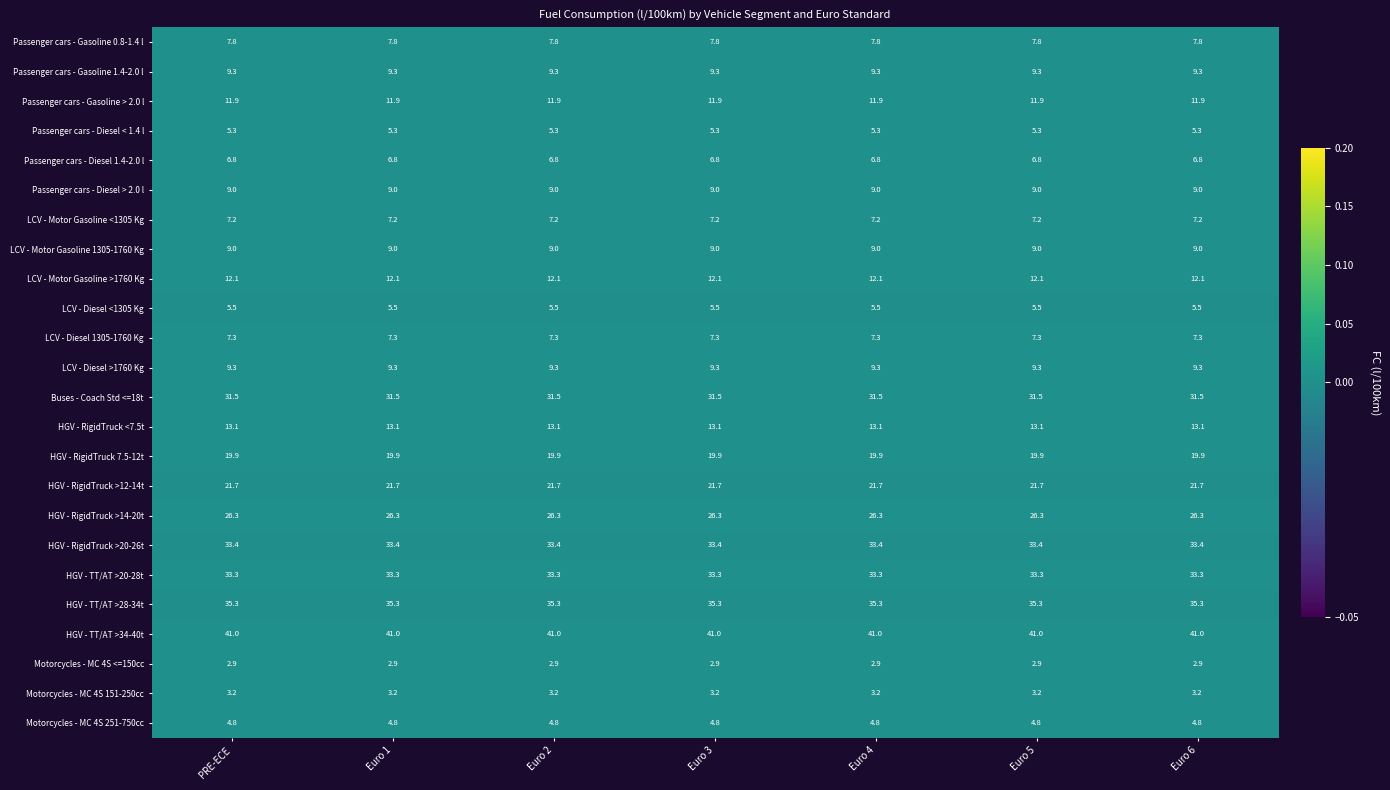

The value of HGV - RigidTruck <7.5t at Euro 1 is 8.5. True or false?

False